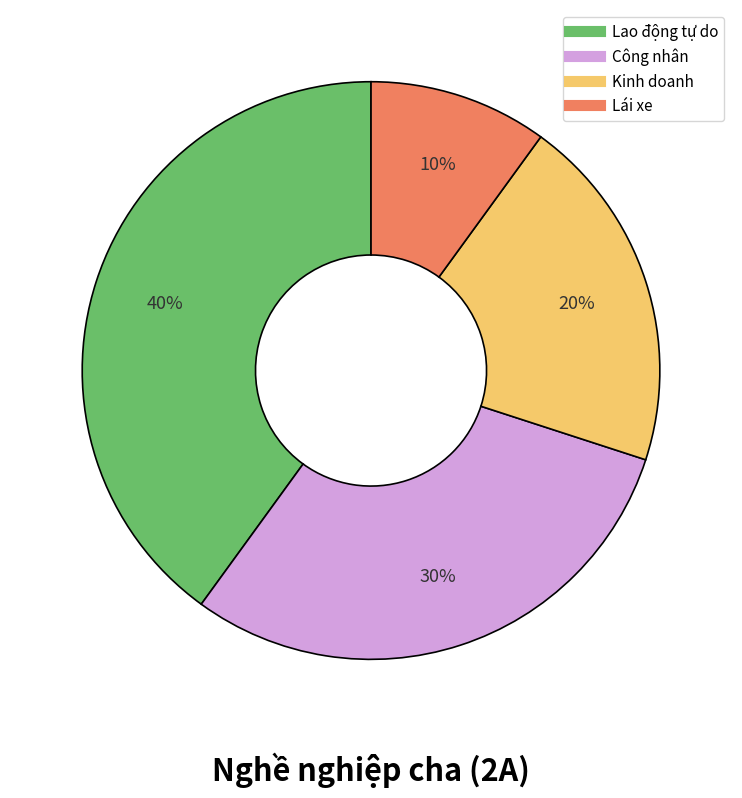

To the nearest percent, what is the difference between the largest and smallest slice percentages?

30%